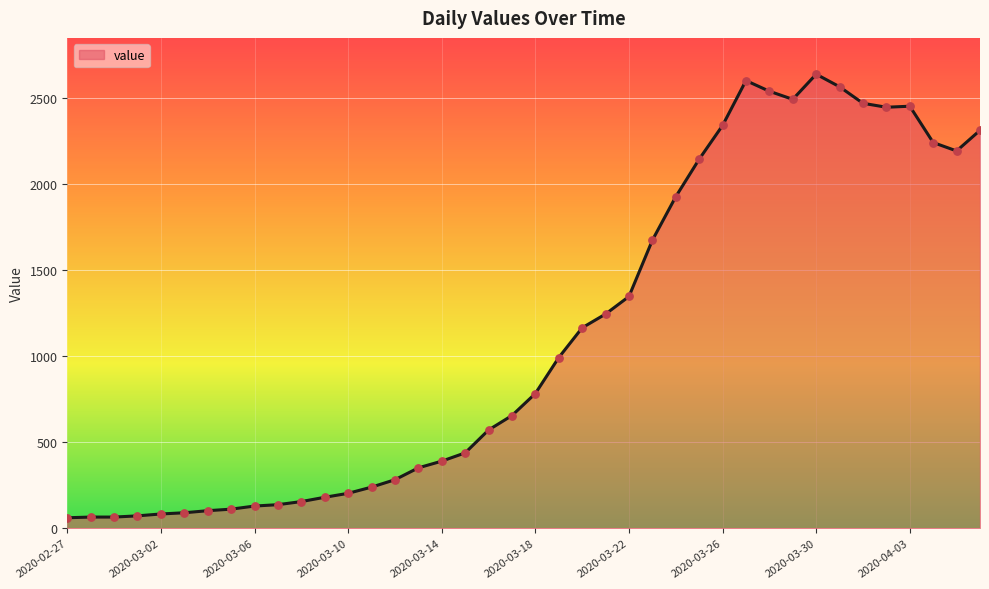

What is the maximum value shown in the chart?

2639